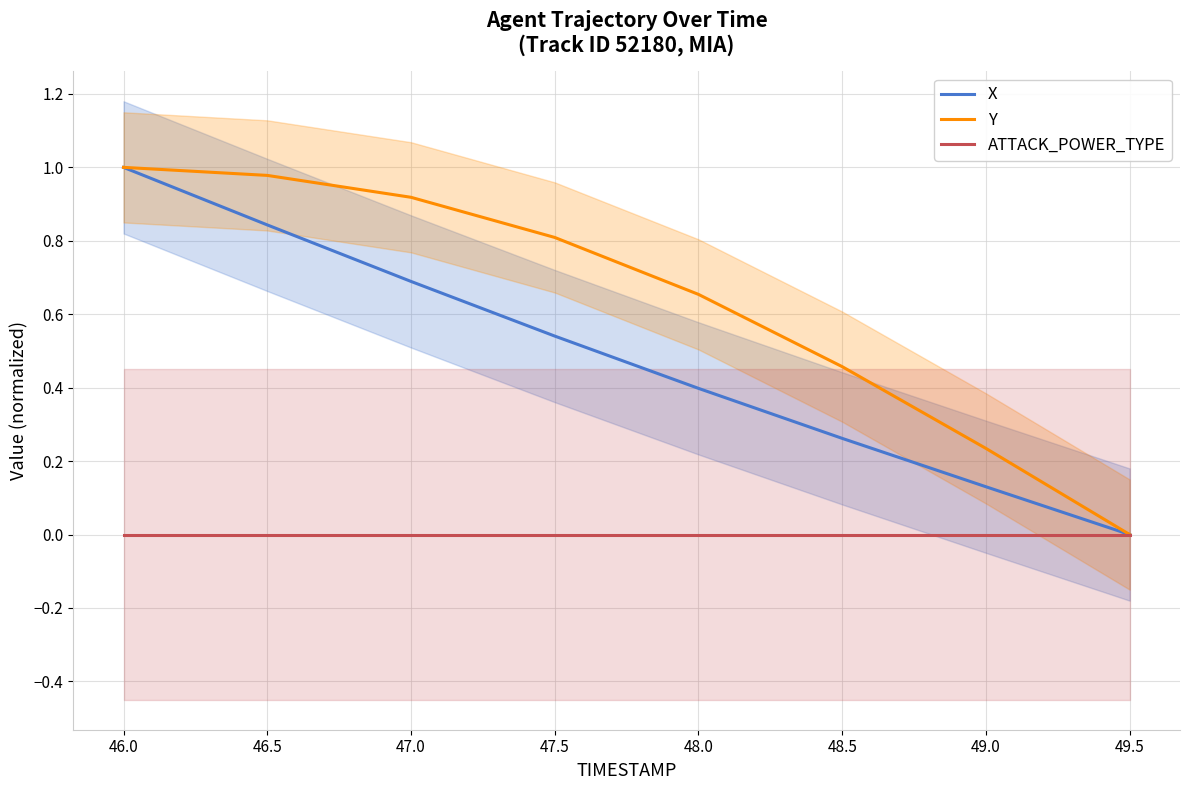

True or false: ATTACK_POWER_TYPE has more than 1 interior local peaks.

False